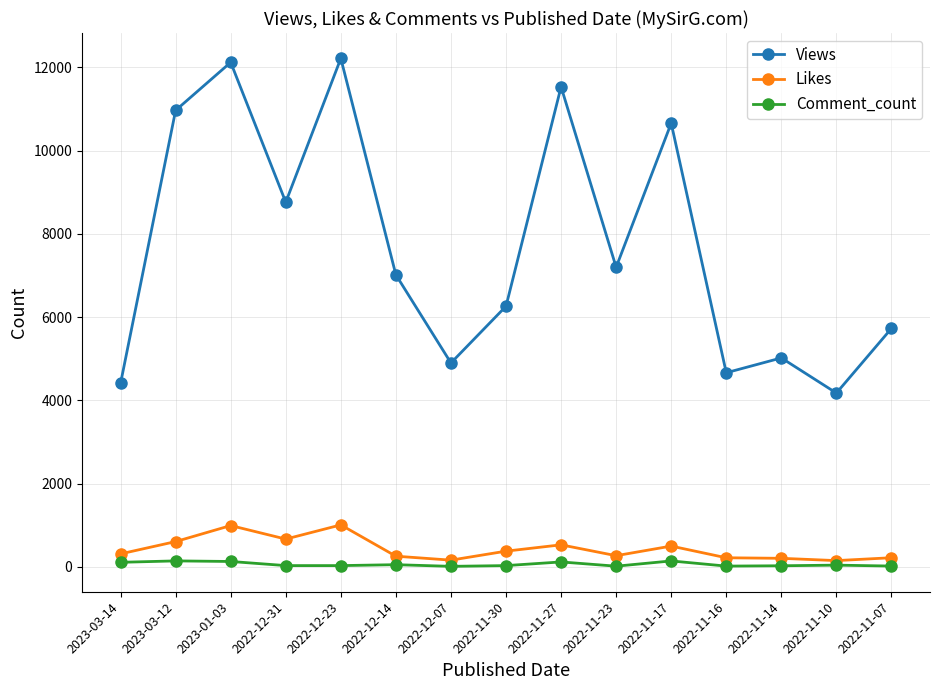

What is the value of the Comment_count point at the 8th from the left?

29